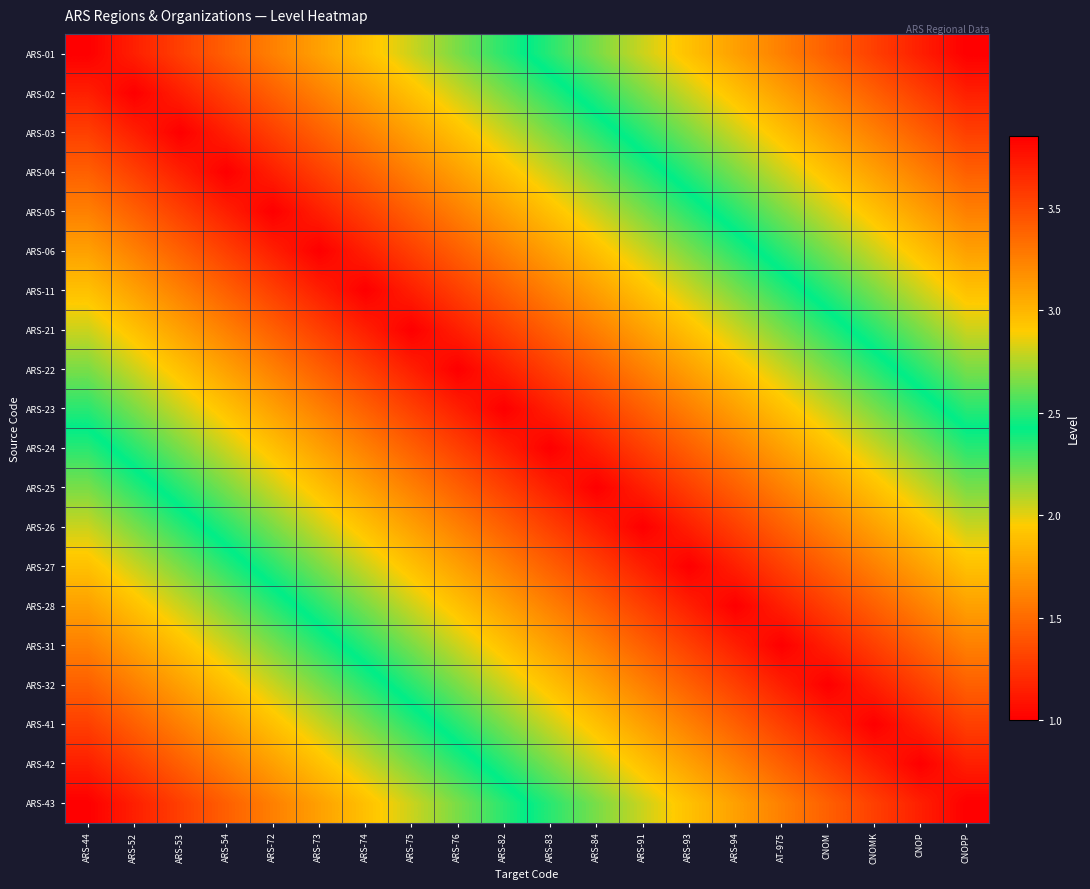

Reading right to left, extract all data points from this chart.

ARS-01: CNOPP=3.9	CNOP=3.7	CNOMK=3.5	CNOM=3.4	AT-975=3.2	ARS-94=3.1	ARS-93=3.0	ARS-91=2.8	ARS-84=2.6	ARS-83=2.5	ARS-82=2.3	ARS-76=2.2	ARS-75=2.0	ARS-74=1.9	ARS-73=1.8	ARS-72=1.6	ARS-54=1.4	ARS-53=1.3	ARS-52=1.1	ARS-44=1.0
ARS-02: CNOPP=3.7	CNOP=3.5	CNOMK=3.4	CNOM=3.2	AT-975=3.1	ARS-94=3.0	ARS-93=2.8	ARS-91=2.6	ARS-84=2.5	ARS-83=2.3	ARS-82=2.2	ARS-76=2.0	ARS-75=1.9	ARS-74=1.8	ARS-73=1.6	ARS-72=1.4	ARS-54=1.3	ARS-53=1.1	ARS-52=1.0	ARS-44=1.1
ARS-03: CNOPP=3.5	CNOP=3.4	CNOMK=3.2	CNOM=3.1	AT-975=3.0	ARS-94=2.8	ARS-93=2.6	ARS-91=2.5	ARS-84=2.3	ARS-83=2.2	ARS-82=2.0	ARS-76=1.9	ARS-75=1.8	ARS-74=1.6	ARS-73=1.4	ARS-72=1.3	ARS-54=1.1	ARS-53=1.0	ARS-52=1.1	ARS-44=1.3
ARS-04: CNOPP=3.4	CNOP=3.2	CNOMK=3.1	CNOM=3.0	AT-975=2.8	ARS-94=2.6	ARS-93=2.5	ARS-91=2.3	ARS-84=2.2	ARS-83=2.0	ARS-82=1.9	ARS-76=1.8	ARS-75=1.6	ARS-74=1.4	ARS-73=1.3	ARS-72=1.1	ARS-54=1.0	ARS-53=1.1	ARS-52=1.3	ARS-44=1.4
ARS-05: CNOPP=3.2	CNOP=3.1	CNOMK=3.0	CNOM=2.8	AT-975=2.6	ARS-94=2.5	ARS-93=2.3	ARS-91=2.2	ARS-84=2.0	ARS-83=1.9	ARS-82=1.8	ARS-76=1.6	ARS-75=1.4	ARS-74=1.3	ARS-73=1.1	ARS-72=1.0	ARS-54=1.1	ARS-53=1.3	ARS-52=1.4	ARS-44=1.6
ARS-06: CNOPP=3.1	CNOP=3.0	CNOMK=2.8	CNOM=2.6	AT-975=2.5	ARS-94=2.3	ARS-93=2.2	ARS-91=2.0	ARS-84=1.9	ARS-83=1.8	ARS-82=1.6	ARS-76=1.4	ARS-75=1.3	ARS-74=1.1	ARS-73=1.0	ARS-72=1.1	ARS-54=1.3	ARS-53=1.4	ARS-52=1.6	ARS-44=1.8
ARS-11: CNOPP=3.0	CNOP=2.8	CNOMK=2.6	CNOM=2.5	AT-975=2.3	ARS-94=2.2	ARS-93=2.0	ARS-91=1.9	ARS-84=1.8	ARS-83=1.6	ARS-82=1.4	ARS-76=1.3	ARS-75=1.1	ARS-74=1.0	ARS-73=1.1	ARS-72=1.3	ARS-54=1.4	ARS-53=1.6	ARS-52=1.8	ARS-44=1.9
ARS-21: CNOPP=2.8	CNOP=2.6	CNOMK=2.5	CNOM=2.3	AT-975=2.2	ARS-94=2.0	ARS-93=1.9	ARS-91=1.8	ARS-84=1.6	ARS-83=1.4	ARS-82=1.3	ARS-76=1.1	ARS-75=1.0	ARS-74=1.1	ARS-73=1.3	ARS-72=1.4	ARS-54=1.6	ARS-53=1.8	ARS-52=1.9	ARS-44=2.0
ARS-22: CNOPP=2.6	CNOP=2.5	CNOMK=2.3	CNOM=2.2	AT-975=2.0	ARS-94=1.9	ARS-93=1.8	ARS-91=1.6	ARS-84=1.4	ARS-83=1.3	ARS-82=1.1	ARS-76=1.0	ARS-75=1.1	ARS-74=1.3	ARS-73=1.4	ARS-72=1.6	ARS-54=1.8	ARS-53=1.9	ARS-52=2.0	ARS-44=2.2
ARS-23: CNOPP=2.5	CNOP=2.3	CNOMK=2.2	CNOM=2.0	AT-975=1.9	ARS-94=1.8	ARS-93=1.6	ARS-91=1.4	ARS-84=1.3	ARS-83=1.1	ARS-82=1.0	ARS-76=1.1	ARS-75=1.3	ARS-74=1.4	ARS-73=1.6	ARS-72=1.8	ARS-54=1.9	ARS-53=2.0	ARS-52=2.2	ARS-44=2.3
ARS-24: CNOPP=2.3	CNOP=2.2	CNOMK=2.0	CNOM=1.9	AT-975=1.8	ARS-94=1.6	ARS-93=1.4	ARS-91=1.3	ARS-84=1.1	ARS-83=1.0	ARS-82=1.1	ARS-76=1.3	ARS-75=1.4	ARS-74=1.6	ARS-73=1.8	ARS-72=1.9	ARS-54=2.0	ARS-53=2.2	ARS-52=2.3	ARS-44=2.5
ARS-25: CNOPP=2.2	CNOP=2.0	CNOMK=1.9	CNOM=1.8	AT-975=1.6	ARS-94=1.4	ARS-93=1.3	ARS-91=1.1	ARS-84=1.0	ARS-83=1.1	ARS-82=1.3	ARS-76=1.4	ARS-75=1.6	ARS-74=1.8	ARS-73=1.9	ARS-72=2.0	ARS-54=2.2	ARS-53=2.3	ARS-52=2.5	ARS-44=2.6
ARS-26: CNOPP=2.0	CNOP=1.9	CNOMK=1.8	CNOM=1.6	AT-975=1.4	ARS-94=1.3	ARS-93=1.1	ARS-91=1.0	ARS-84=1.1	ARS-83=1.3	ARS-82=1.4	ARS-76=1.6	ARS-75=1.8	ARS-74=1.9	ARS-73=2.0	ARS-72=2.2	ARS-54=2.3	ARS-53=2.5	ARS-52=2.6	ARS-44=2.8
ARS-27: CNOPP=1.9	CNOP=1.8	CNOMK=1.6	CNOM=1.4	AT-975=1.3	ARS-94=1.1	ARS-93=1.0	ARS-91=1.1	ARS-84=1.3	ARS-83=1.4	ARS-82=1.6	ARS-76=1.8	ARS-75=1.9	ARS-74=2.0	ARS-73=2.2	ARS-72=2.3	ARS-54=2.5	ARS-53=2.6	ARS-52=2.8	ARS-44=3.0
ARS-28: CNOPP=1.8	CNOP=1.6	CNOMK=1.4	CNOM=1.3	AT-975=1.1	ARS-94=1.0	ARS-93=1.1	ARS-91=1.3	ARS-84=1.4	ARS-83=1.6	ARS-82=1.8	ARS-76=1.9	ARS-75=2.0	ARS-74=2.2	ARS-73=2.3	ARS-72=2.5	ARS-54=2.6	ARS-53=2.8	ARS-52=3.0	ARS-44=3.1
ARS-31: CNOPP=1.6	CNOP=1.4	CNOMK=1.3	CNOM=1.1	AT-975=1.0	ARS-94=1.1	ARS-93=1.3	ARS-91=1.4	ARS-84=1.6	ARS-83=1.8	ARS-82=1.9	ARS-76=2.0	ARS-75=2.2	ARS-74=2.3	ARS-73=2.5	ARS-72=2.6	ARS-54=2.8	ARS-53=3.0	ARS-52=3.1	ARS-44=3.2
ARS-32: CNOPP=1.4	CNOP=1.3	CNOMK=1.1	CNOM=1.0	AT-975=1.1	ARS-94=1.3	ARS-93=1.4	ARS-91=1.6	ARS-84=1.8	ARS-83=1.9	ARS-82=2.0	ARS-76=2.2	ARS-75=2.3	ARS-74=2.5	ARS-73=2.6	ARS-72=2.8	ARS-54=3.0	ARS-53=3.1	ARS-52=3.2	ARS-44=3.4
ARS-41: CNOPP=1.3	CNOP=1.1	CNOMK=1.0	CNOM=1.1	AT-975=1.3	ARS-94=1.4	ARS-93=1.6	ARS-91=1.8	ARS-84=1.9	ARS-83=2.0	ARS-82=2.2	ARS-76=2.3	ARS-75=2.5	ARS-74=2.6	ARS-73=2.8	ARS-72=3.0	ARS-54=3.1	ARS-53=3.2	ARS-52=3.4	ARS-44=3.5
ARS-42: CNOPP=1.1	CNOP=1.0	CNOMK=1.1	CNOM=1.3	AT-975=1.4	ARS-94=1.6	ARS-93=1.8	ARS-91=1.9	ARS-84=2.0	ARS-83=2.2	ARS-82=2.3	ARS-76=2.5	ARS-75=2.6	ARS-74=2.8	ARS-73=3.0	ARS-72=3.1	ARS-54=3.2	ARS-53=3.4	ARS-52=3.5	ARS-44=3.7
ARS-43: CNOPP=1.0	CNOP=1.1	CNOMK=1.3	CNOM=1.4	AT-975=1.6	ARS-94=1.8	ARS-93=1.9	ARS-91=2.0	ARS-84=2.2	ARS-83=2.3	ARS-82=2.5	ARS-76=2.6	ARS-75=2.8	ARS-74=3.0	ARS-73=3.1	ARS-72=3.2	ARS-54=3.4	ARS-53=3.5	ARS-52=3.7	ARS-44=3.9